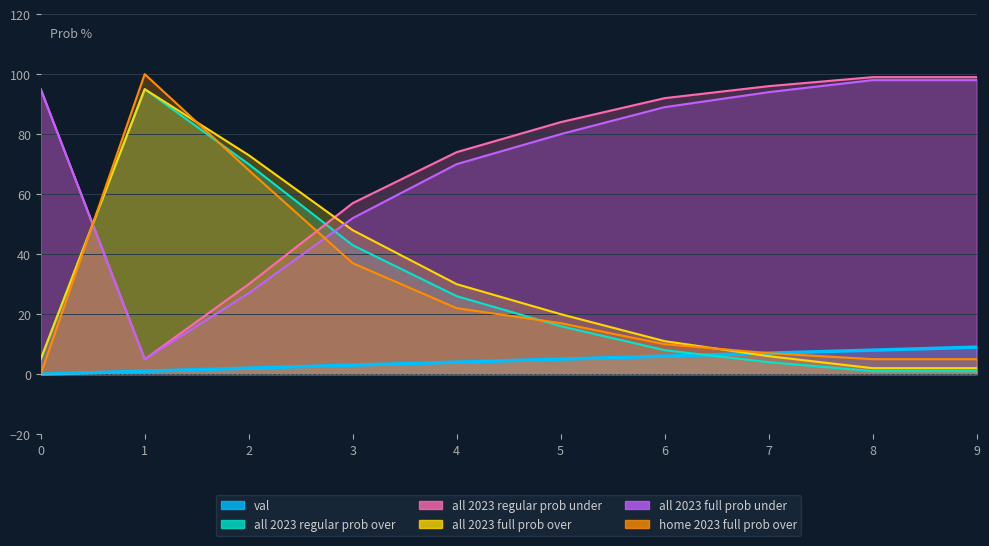

How many intersections are there between all 2023 regular prob over and val?

1